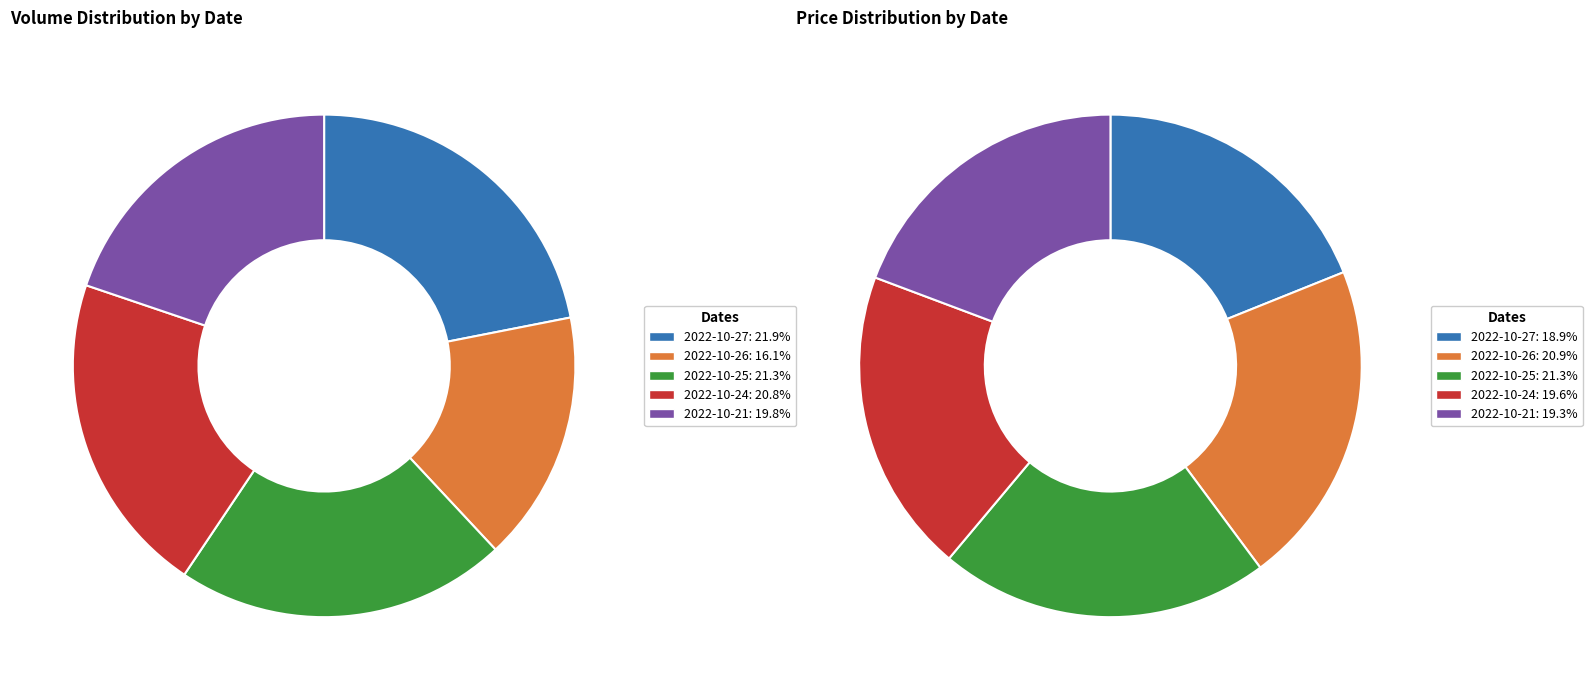

Is there any slice that represents more than half of the pie?

No